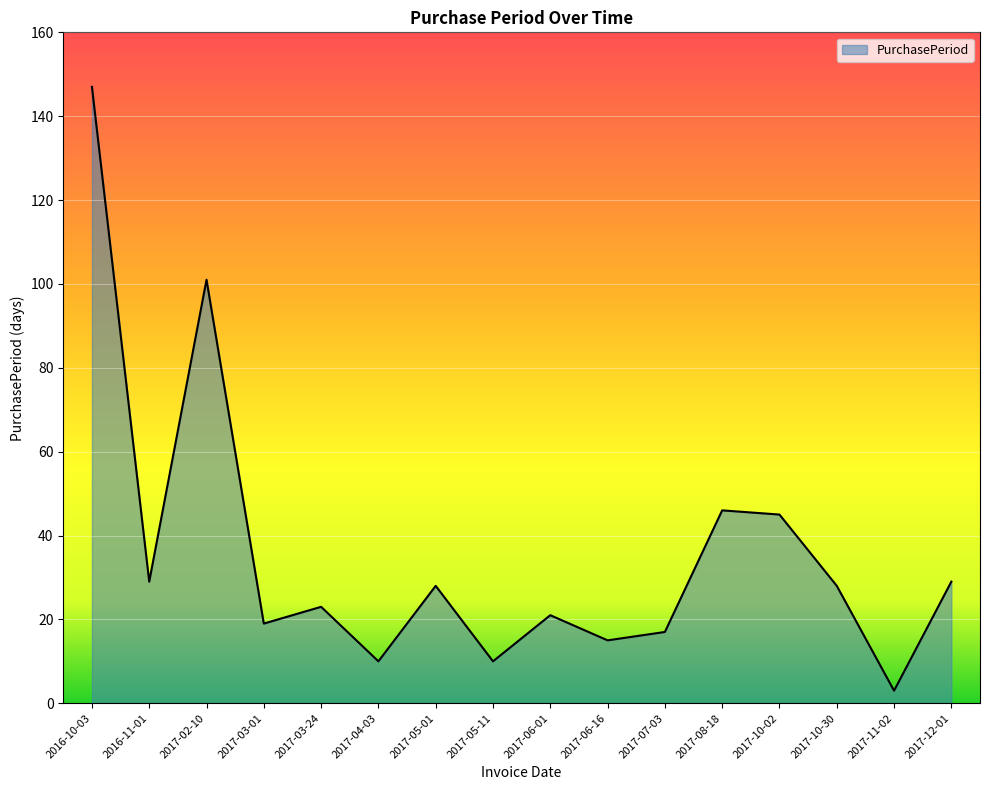

At which label does the data first exceed 28?

2016-10-03